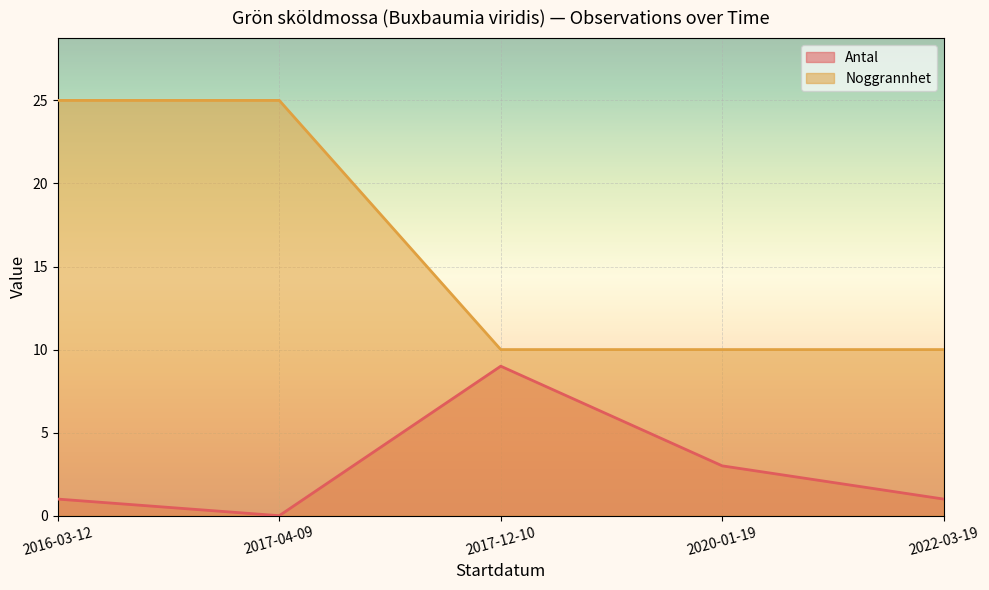

What is the difference between the highest and lowest values at 2017-04-09?

25